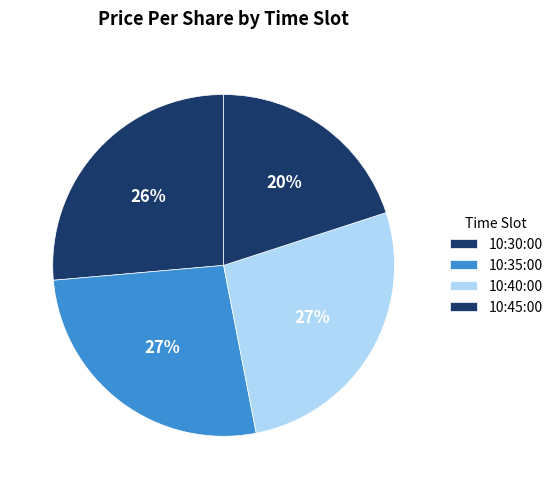

Count the number of slices in the pie.

4